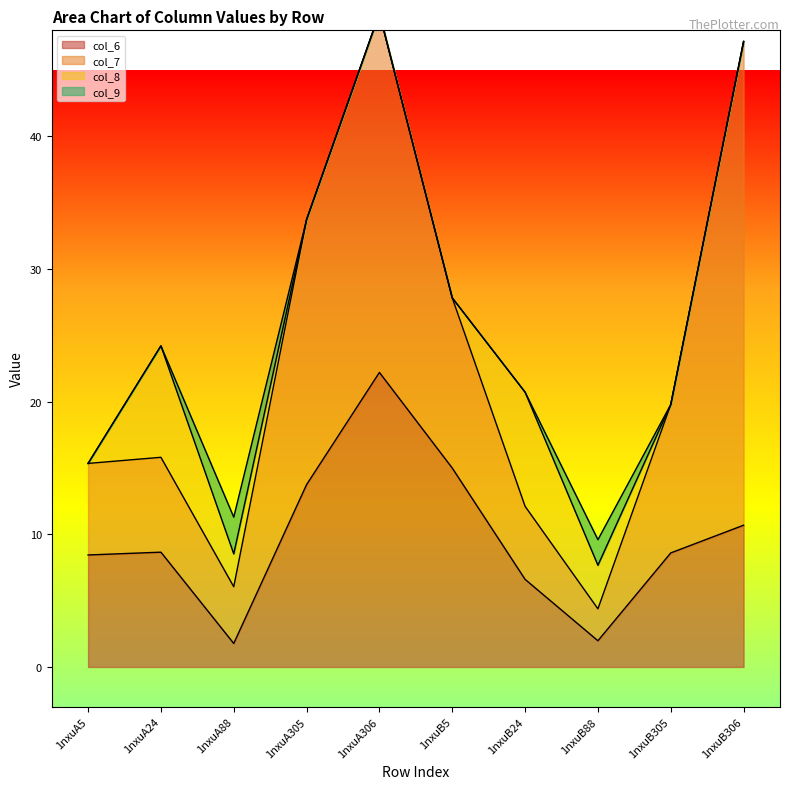

What is the total value across all series at 1nxuA5?

15.3